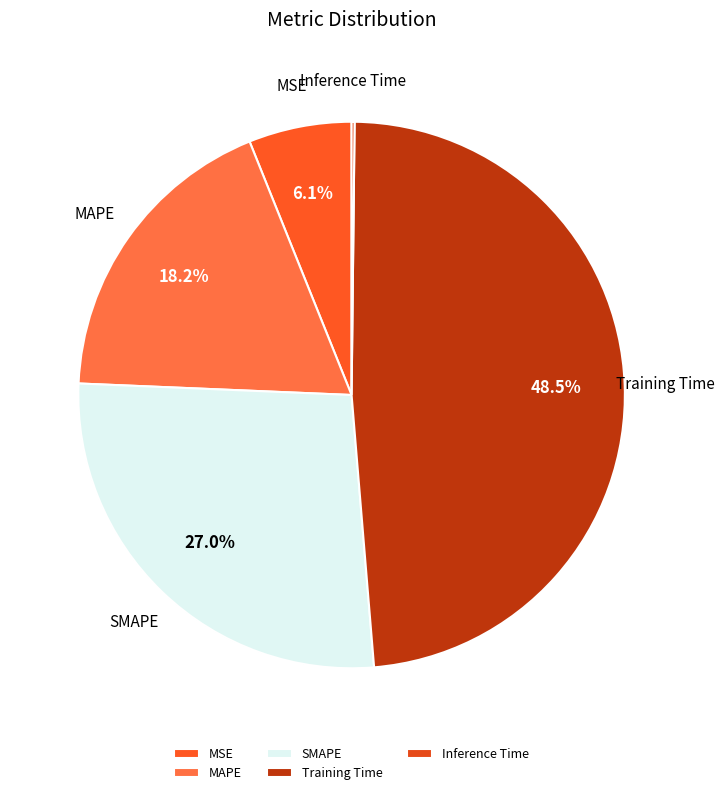

Combined, what portion of the pie is SMAPE and MAPE?

45.2%